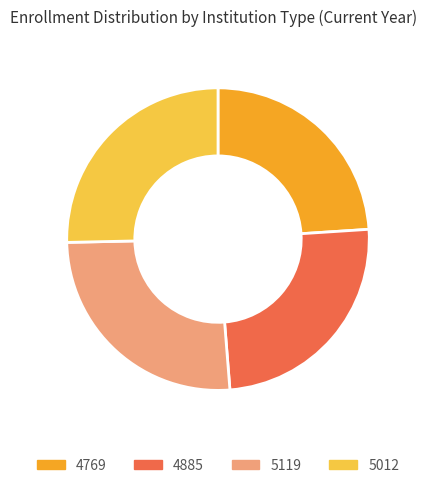

Rank the categories by value from highest to lowest.

5119, 5012, 4885, 4769